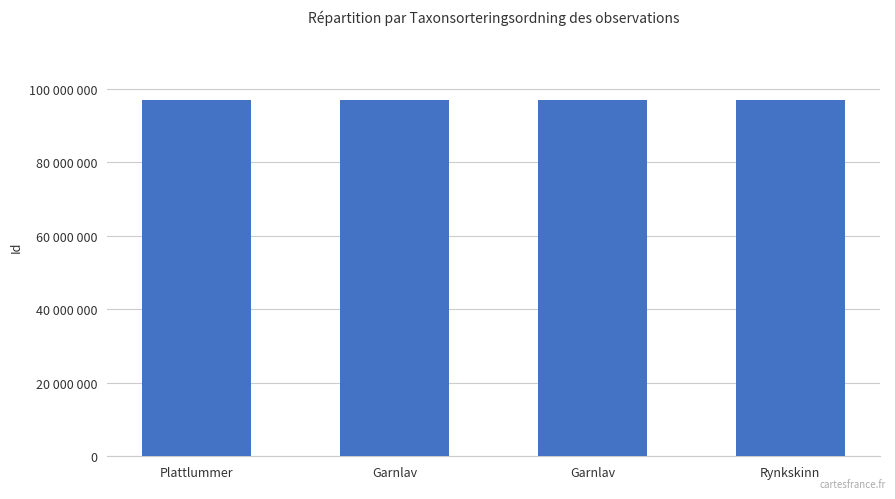

What is the smallest value displayed?

96988367